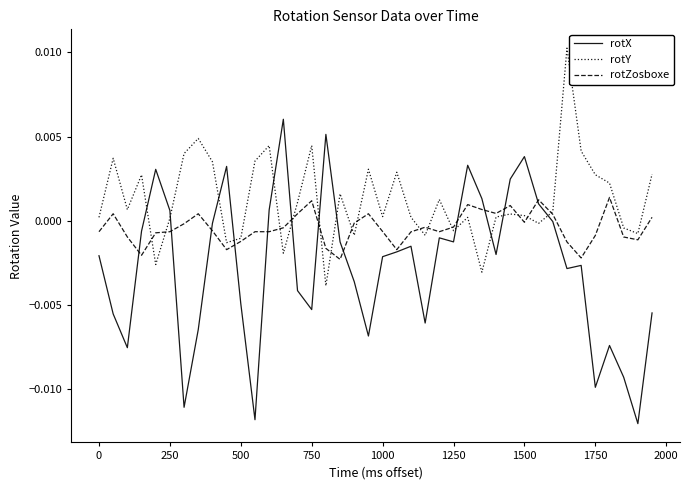

How many values in the rotY series exceed 0?

28